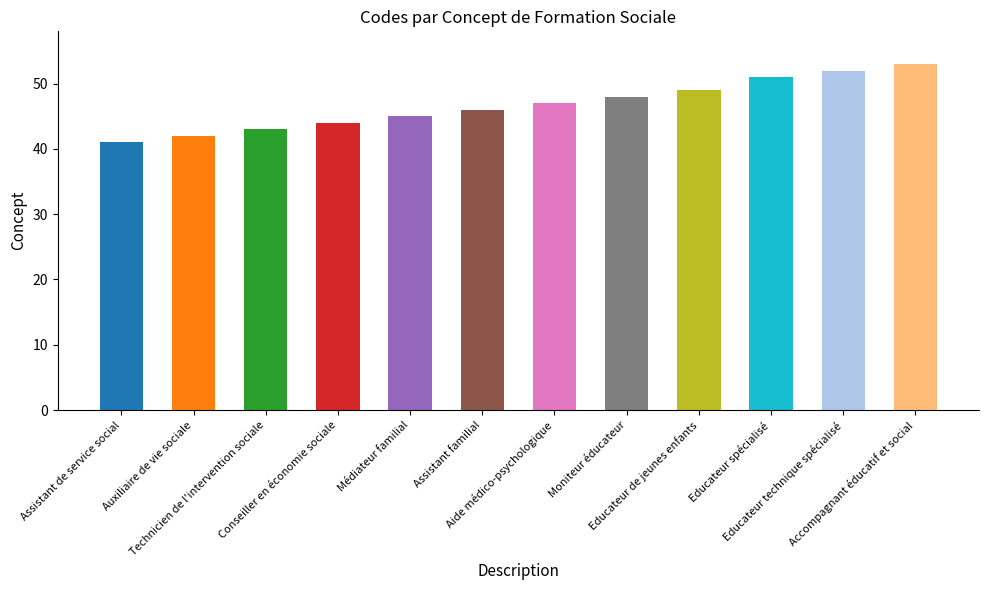

How many data points are above 47?

5